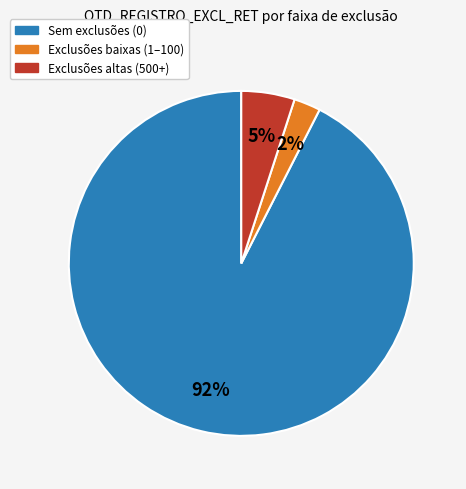

Does any single category account for the majority?

Yes